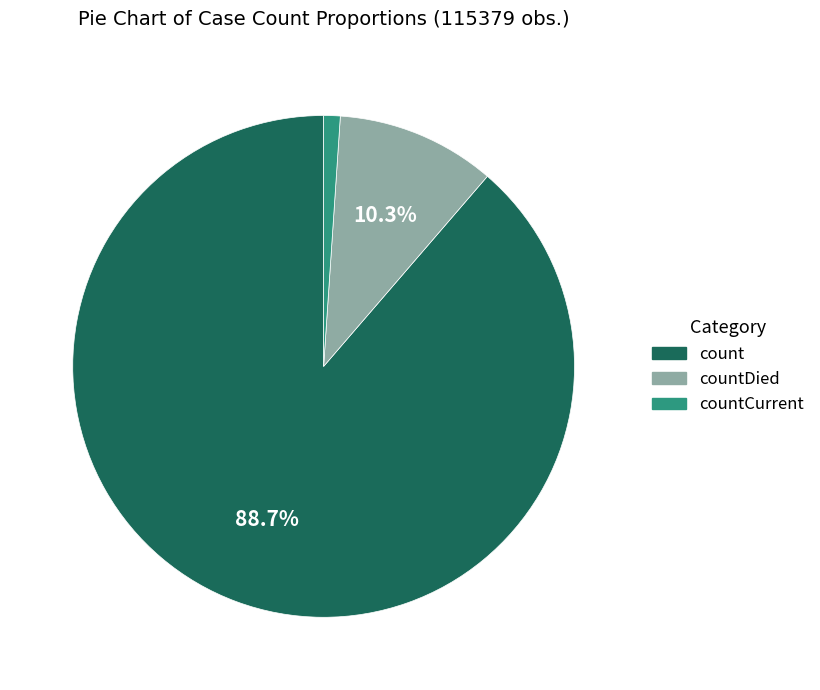

To the nearest percent, what is the difference between the count and countDied slice percentages?

78%